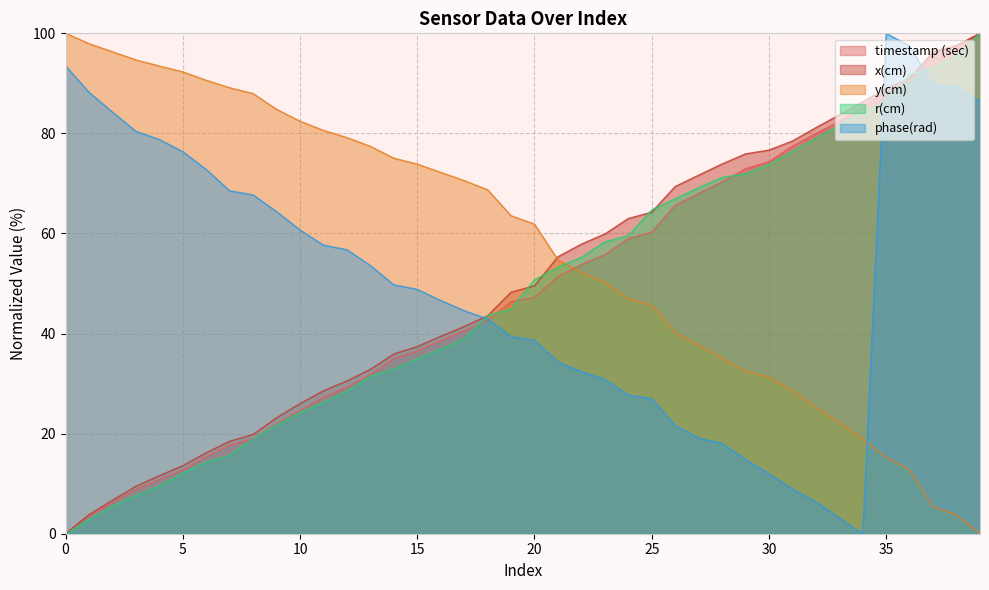

Reading left to right, transcribe all the data shown in this chart.

x(cm): 0.0	3.8	6.7	9.5	11.6	13.6	16.2	18.5	19.8	23.2	26.0	28.6	30.5	32.8	35.9	37.4	39.4	41.4	43.5	48.3	49.5	55.3	57.9	59.9	63.0	64.3	69.4	71.7	73.9	75.9	76.7	78.5	81.1	83.7	86.3	89.0	90.9	96.4	97.6	100.0
y(cm): 100.0	97.9	96.3	94.7	93.5	92.3	90.6	89.1	88.0	84.8	82.4	80.6	79.2	77.4	75.0	73.9	72.2	70.6	68.7	63.5	61.9	54.7	52.2	50.2	47.0	45.7	40.2	37.6	35.1	32.5	31.3	28.5	25.3	22.2	18.9	15.3	12.8	5.4	3.7	0.0
r(cm): 0.0	2.8	5.5	7.6	9.5	12.1	14.3	15.6	19.0	21.7	24.2	26.2	28.4	31.5	32.9	34.9	36.8	39.0	43.6	44.9	50.8	53.3	55.3	58.3	59.6	64.7	66.9	69.2	71.2	72.0	73.8	76.5	79.0	81.6	84.4	86.3	91.8	93.0	95.5	100.0
phase(rad): 93.5	88.2	84.3	80.4	78.8	76.3	72.8	68.5	67.7	64.4	60.7	57.7	56.8	53.6	49.7	48.8	46.6	44.6	42.9	39.4	38.7	34.3	32.4	30.9	27.7	27.0	21.6	19.1	18.1	14.8	12.0	8.9	6.4	3.1	0.0	100.0	97.5	89.6	89.3	86.3
timestamp (sec): 0.0	3.6	6.2	8.9	10.8	12.7	15.4	17.7	19.0	21.9	24.6	27.3	29.3	31.8	35.0	36.5	38.6	40.5	42.6	46.4	47.2	51.4	53.8	55.8	59.0	60.3	65.6	68.0	70.3	72.9	74.4	77.5	80.0	82.4	85.3	88.4	90.4	96.2	97.5	100.0